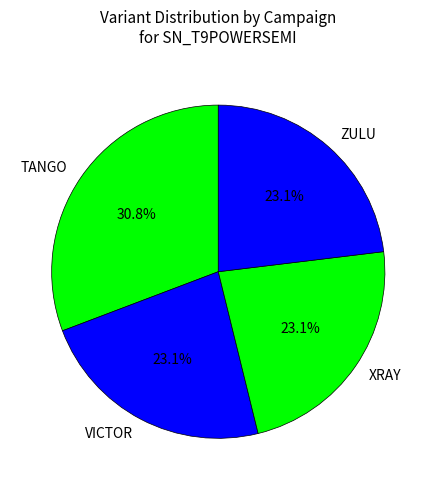

Does ZULU account for over 50% of the chart?

No